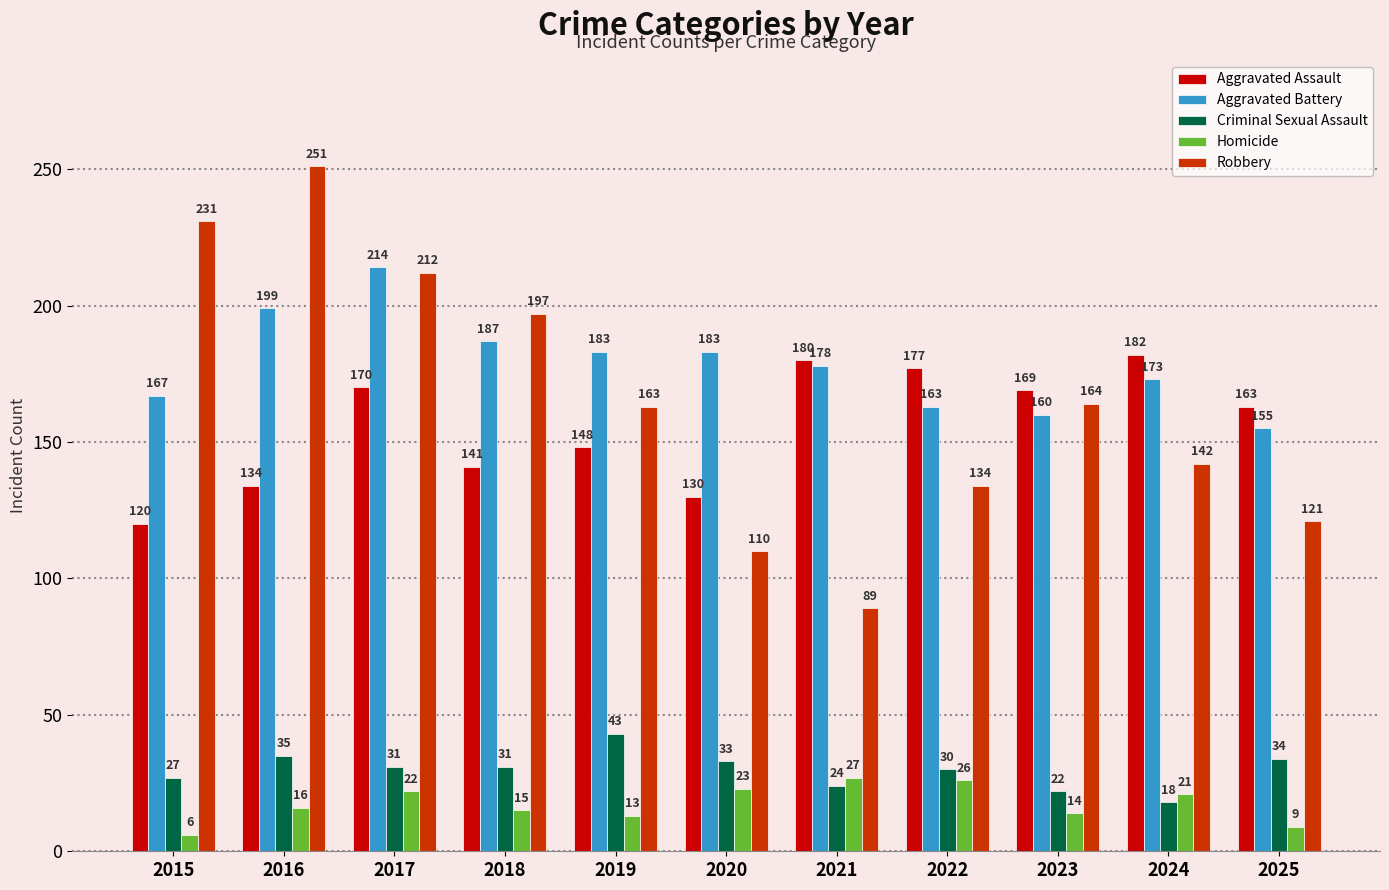

Which series has the widest spread of values?

Robbery